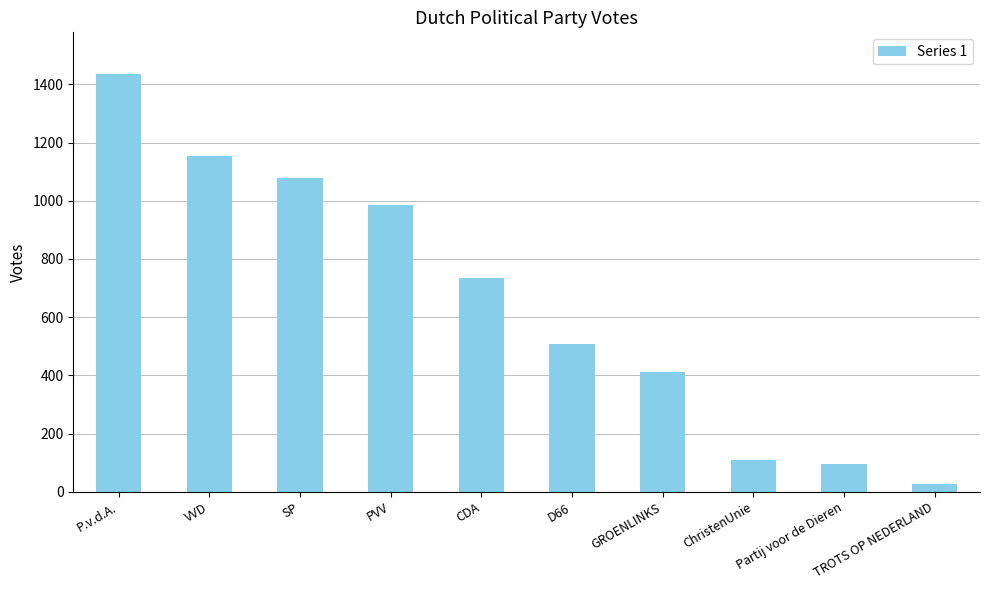

Rank the categories by value from highest to lowest.

P.v.d.A., VVD, SP, PVV, CDA, D66, GROENLINKS, ChristenUnie, Partij voor de Dieren, TROTS OP NEDERLAND